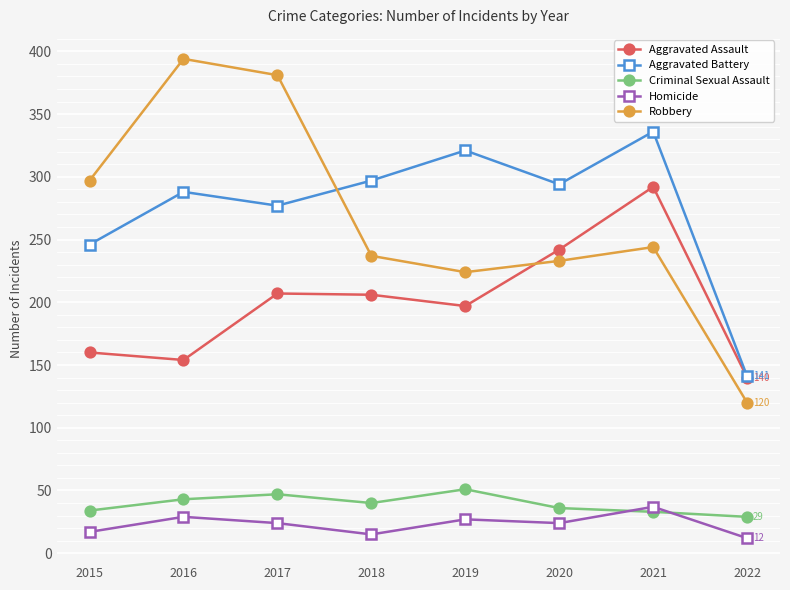

What is the highest value of the Criminal Sexual Assault series?

51